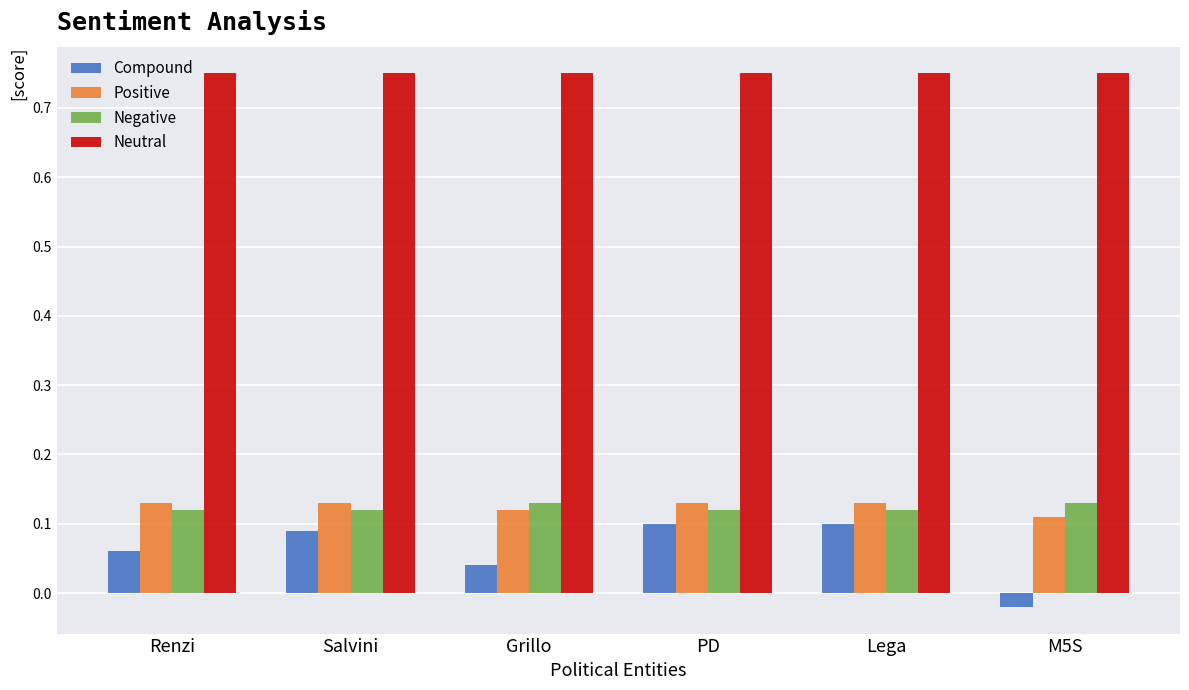

How many data points in Compound are less than 0?

1